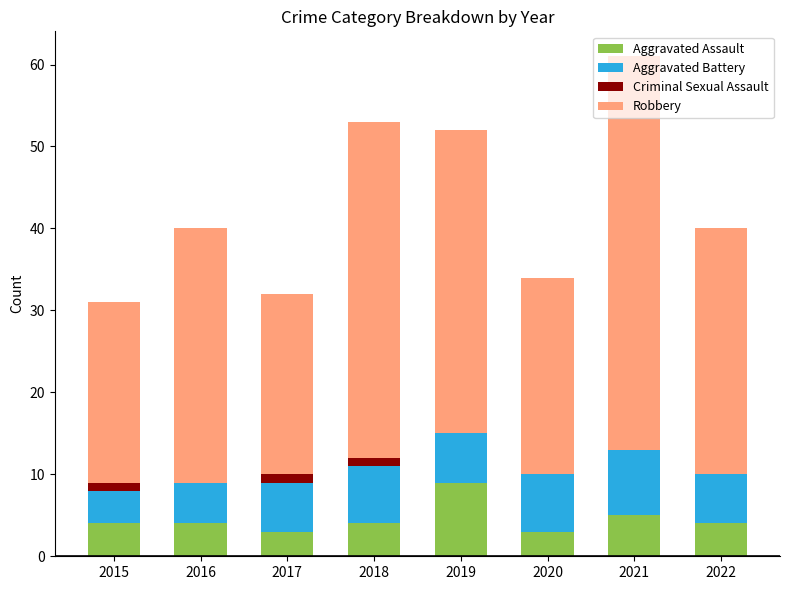

At which label does Aggravated Assault reach its peak?

2019